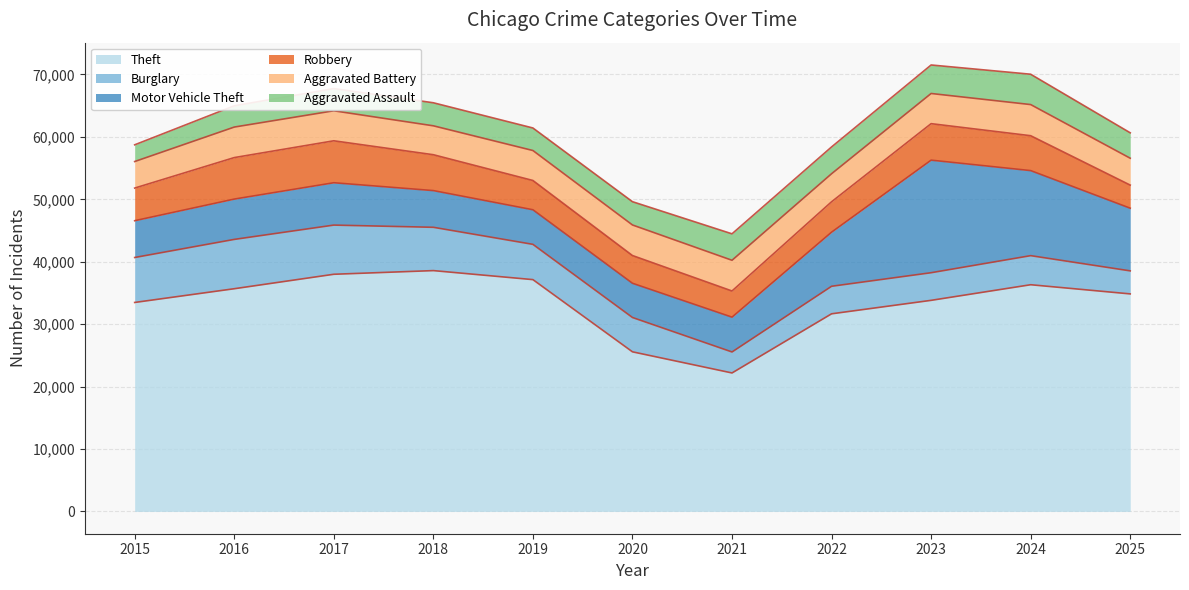

What is the total value across all series at 2019?

61427